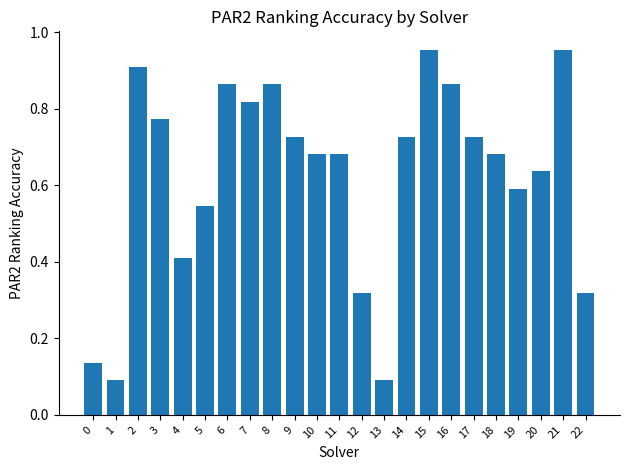

What is the value of the 5th bar from the left?

0.4